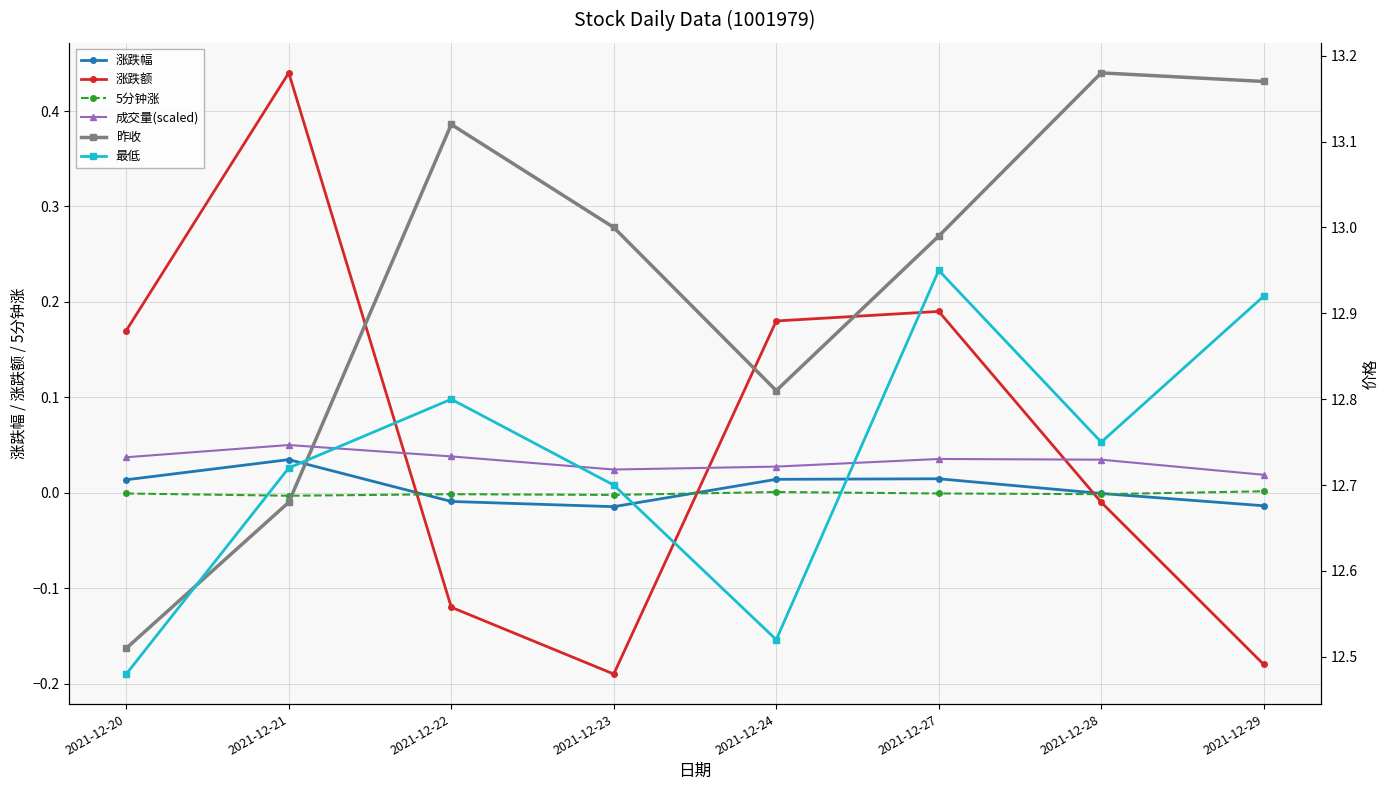

Reading left to right, transcribe all the data shown in this chart.

涨跌幅: 0.0	0.0	-0.0	-0.0	0.0	0.0	-0.0	-0.0
涨跌额: 0.2	0.4	-0.1	-0.2	0.2	0.2	-0.0	-0.2
5分钟涨: -0.0	-0.0	-0.0	-0.0	0.0	-0.0	-0.0	0.0
成交量(scaled): 0.0	0.1	0.0	0.0	0.0	0.0	0.0	0.0
昨收: 12.5	12.7	13.1	13.0	12.8	13.0	13.2	13.2
最低: 12.5	12.7	12.8	12.7	12.5	12.9	12.8	12.9